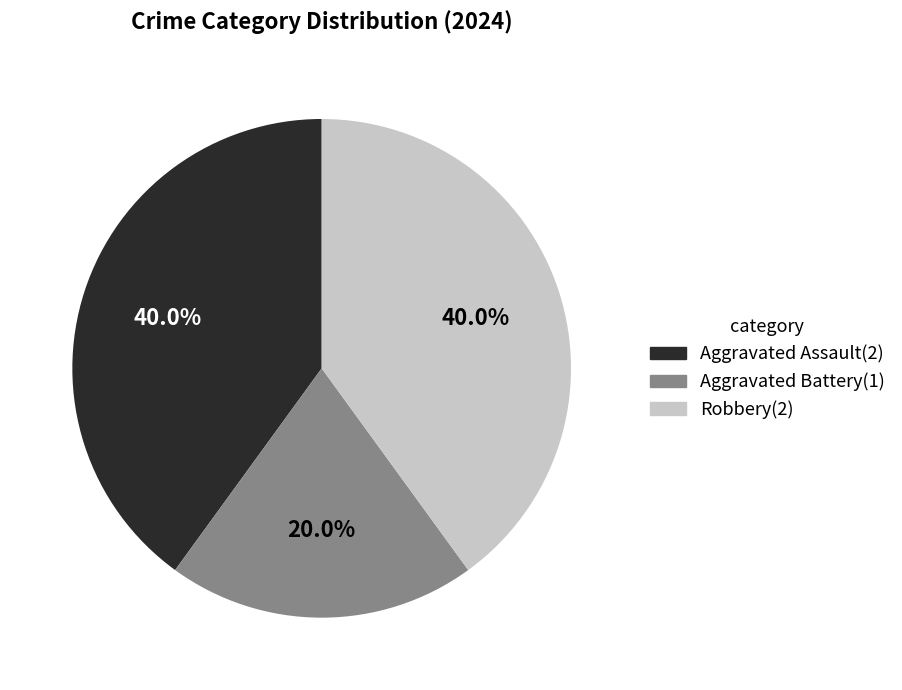

To the nearest percent, what is the average slice percentage?

33%